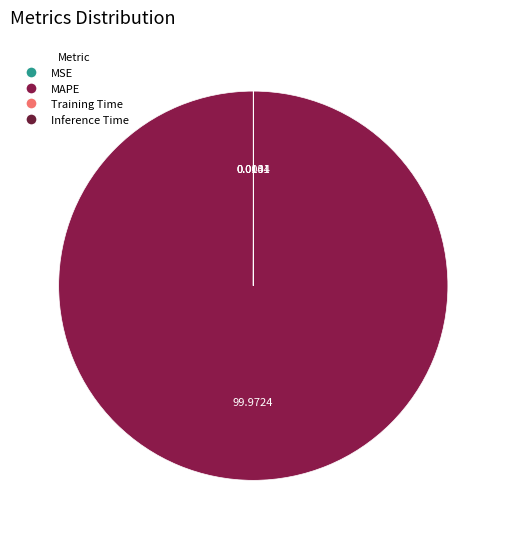

Is there any slice that represents more than half of the pie?

Yes